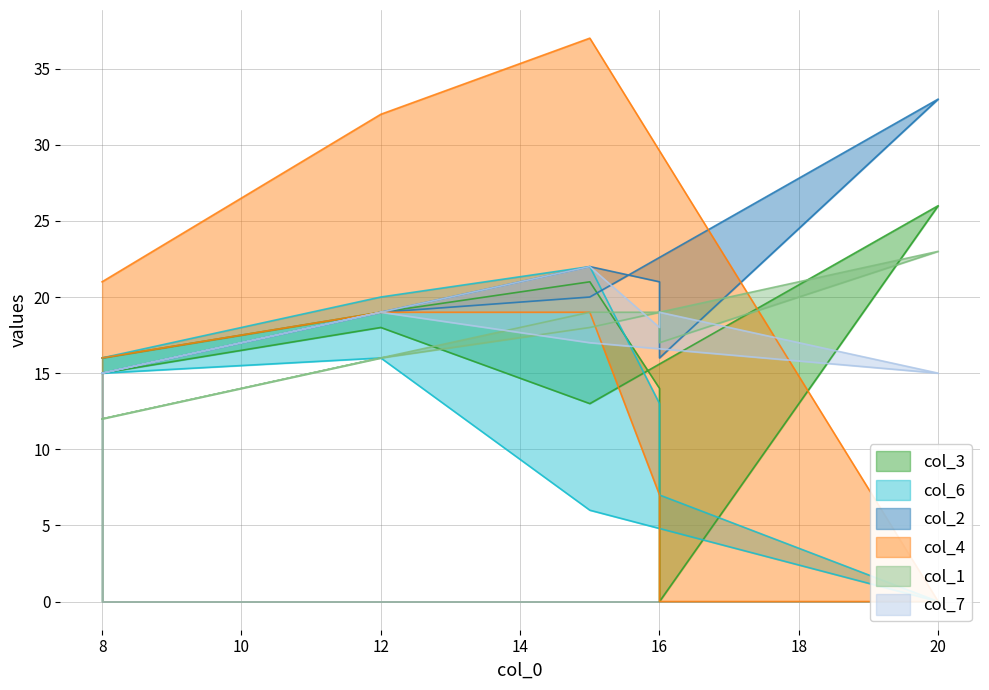

Does the chart display data point markers on the line(s)?

No